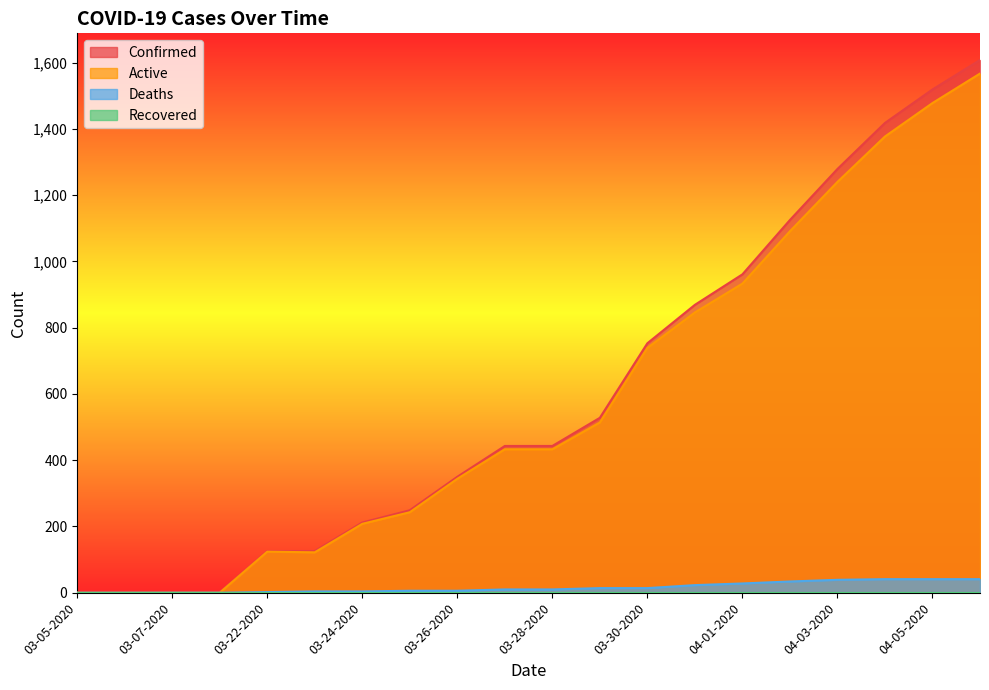

Which series has the widest spread of values?

Confirmed